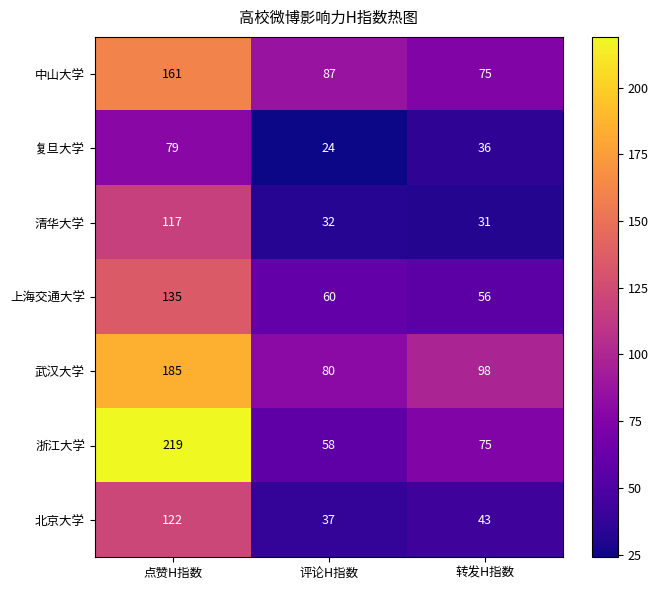

The value of 清华大学 at 评论H指数 is 18. True or false?

False